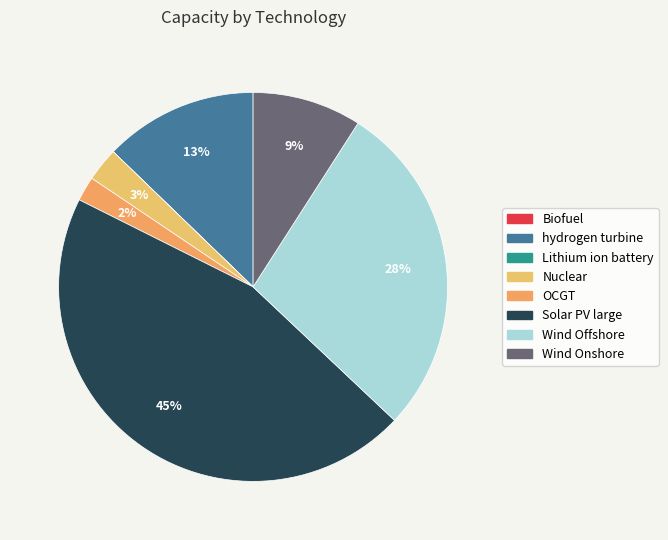

Is there a majority slice in this chart?

No